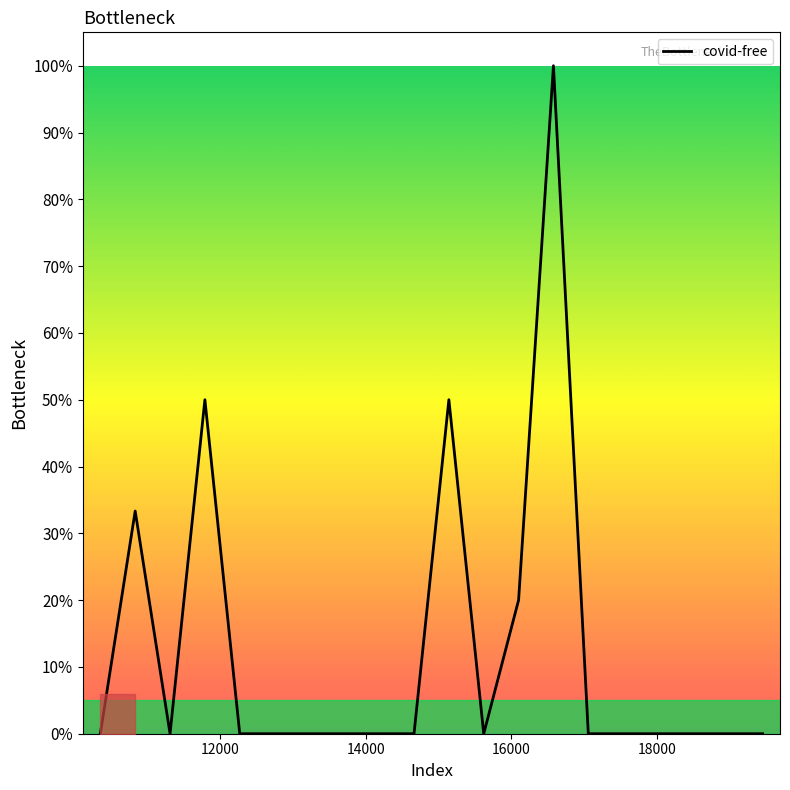

Does the chart display data point markers on the line(s)?

No